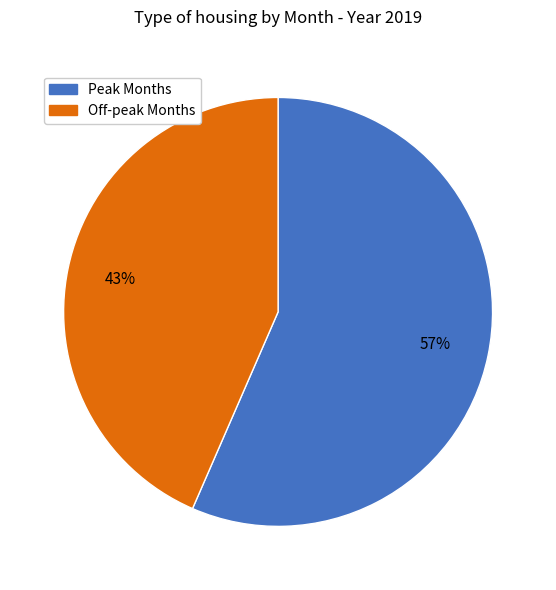

To the nearest percent, what percentage of the pie is Peak Months?

57%